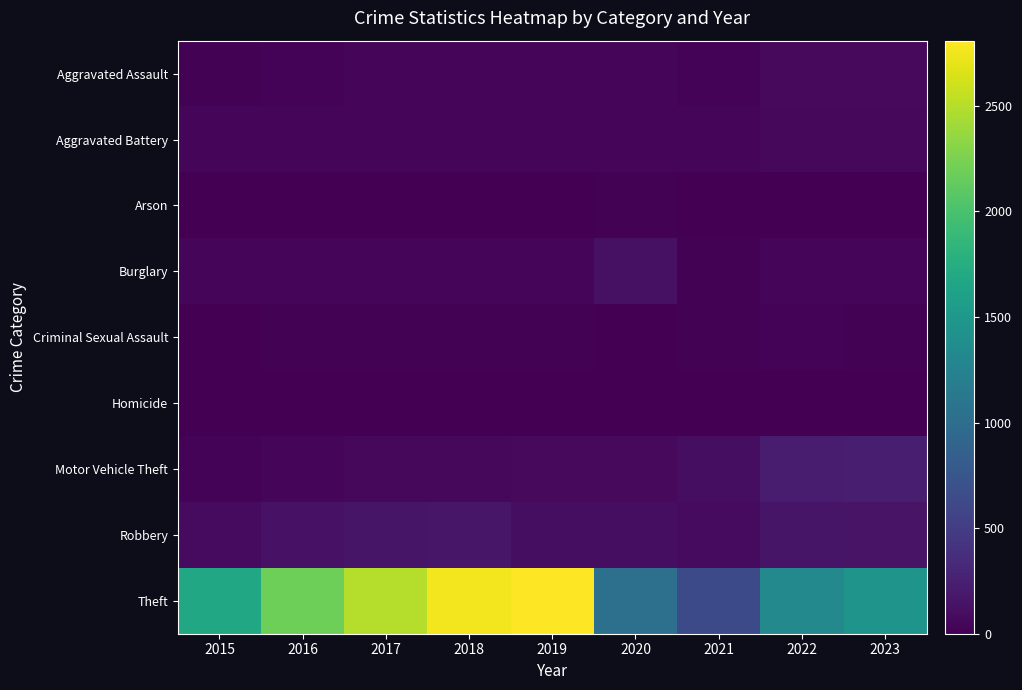

How many data points does each series have?

9